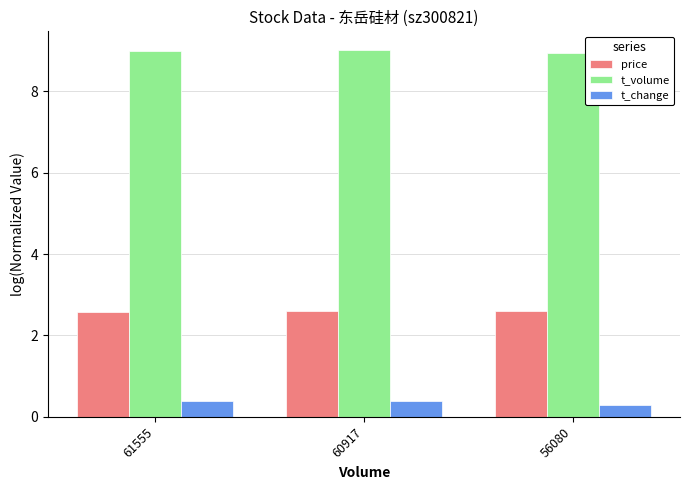

At 60917, list the series in order from largest to smallest.

t_volume, price, t_change